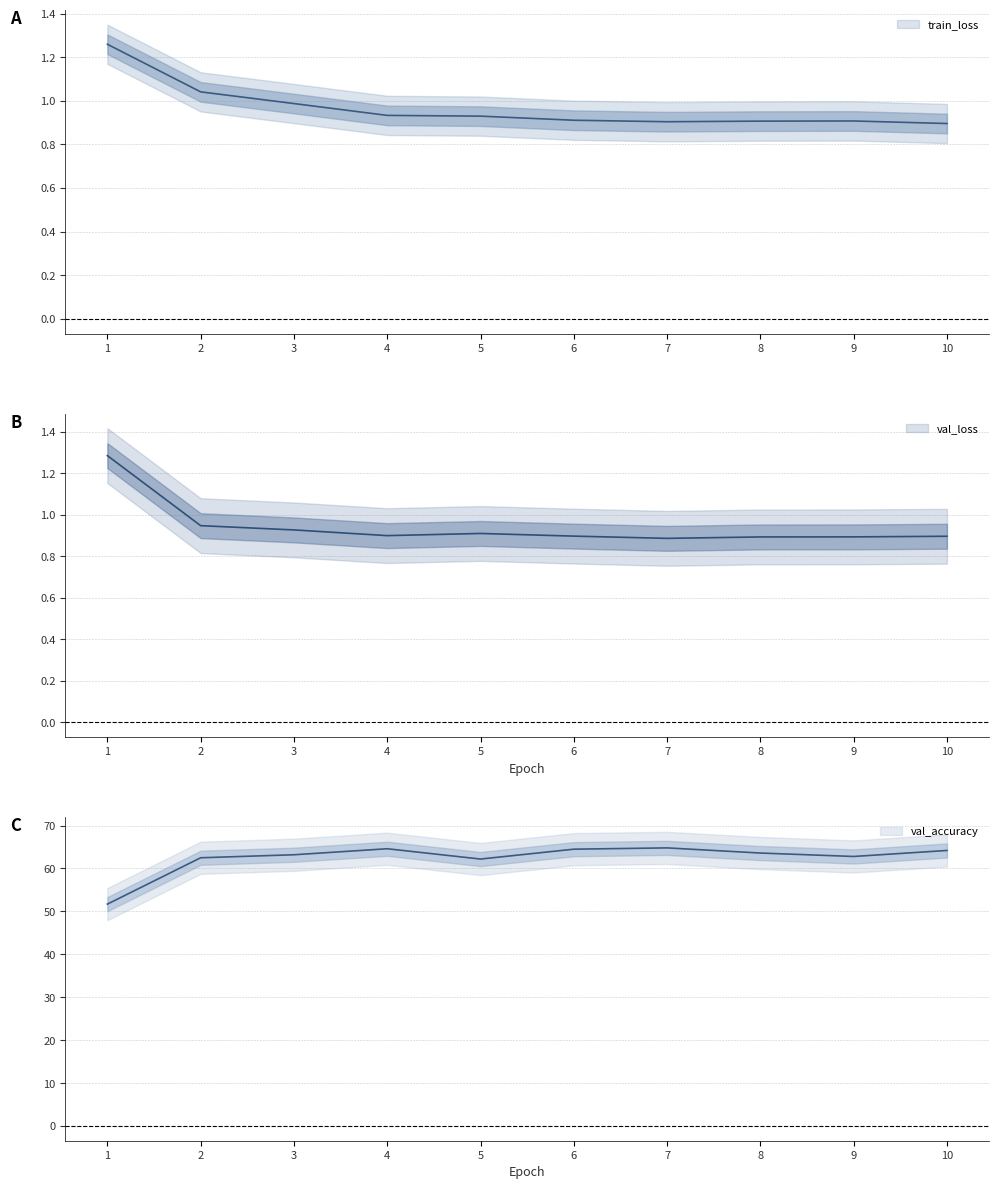

What are all the series names shown in the legend?

train_loss, val_loss, val_accuracy